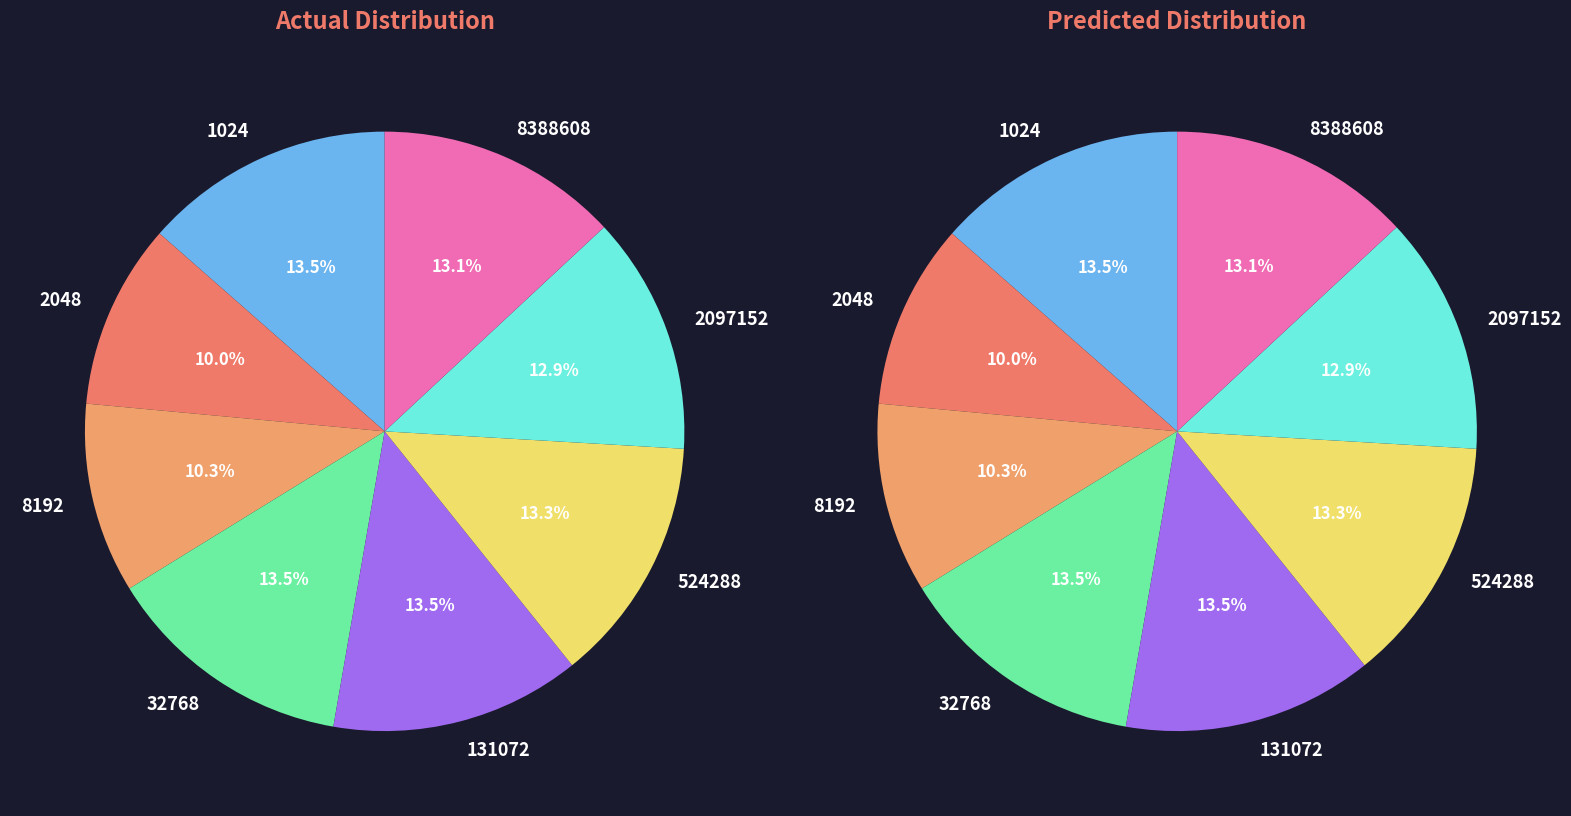

To the nearest percent, what percentage of the pie is 8388608?

13%